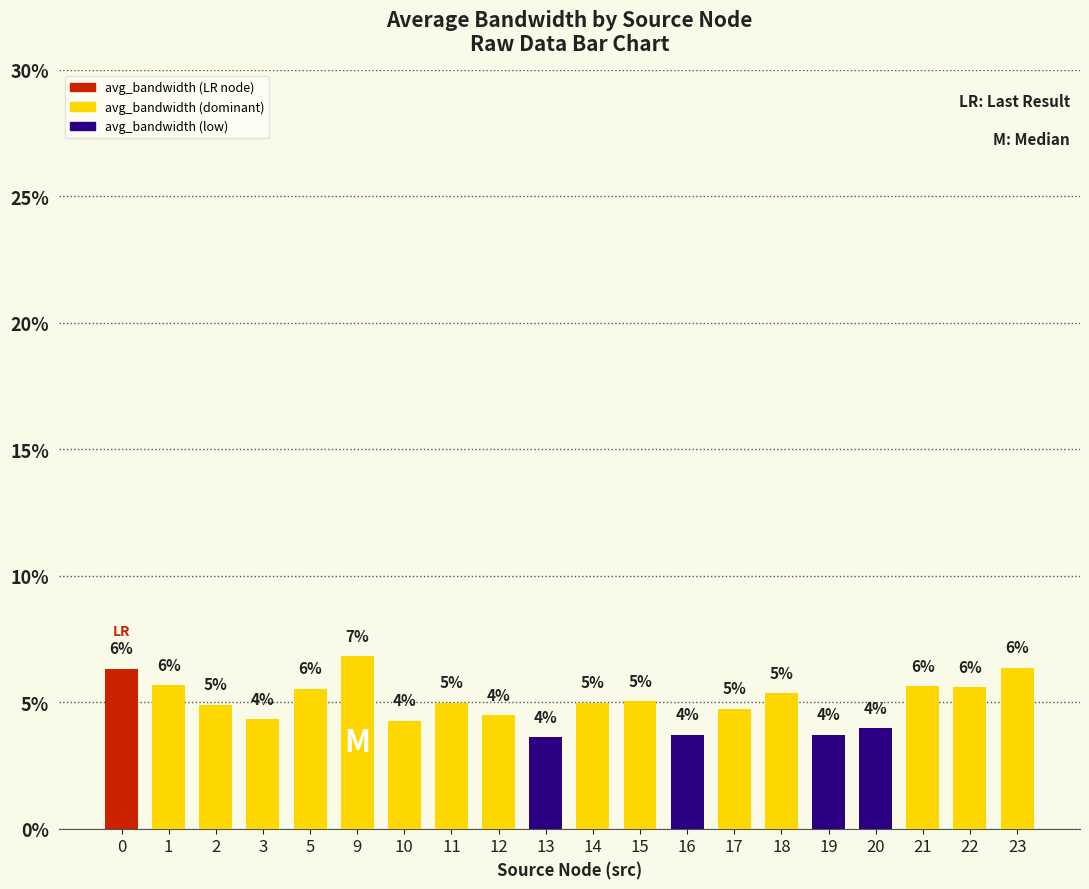

What is the change in value from 20 to 23?

+2.4